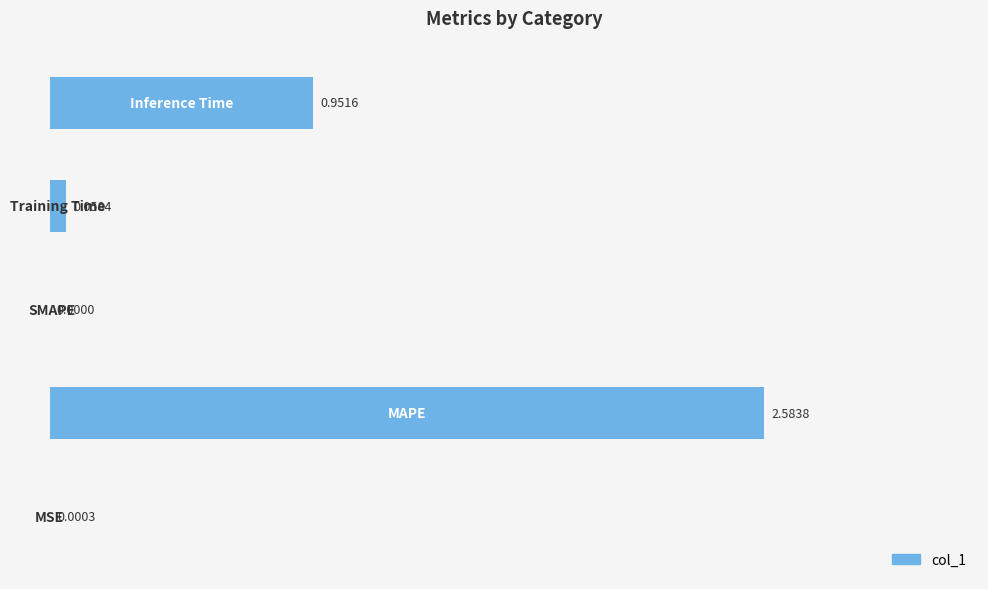

What is the sum of all values?

3.6